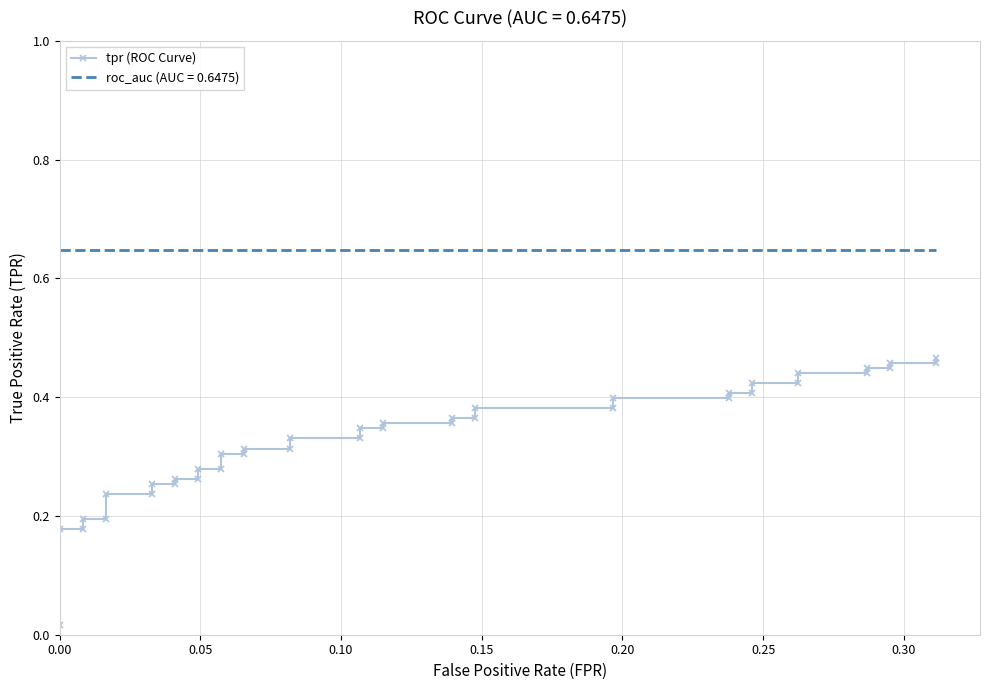

What is the sum of all values?

13.2